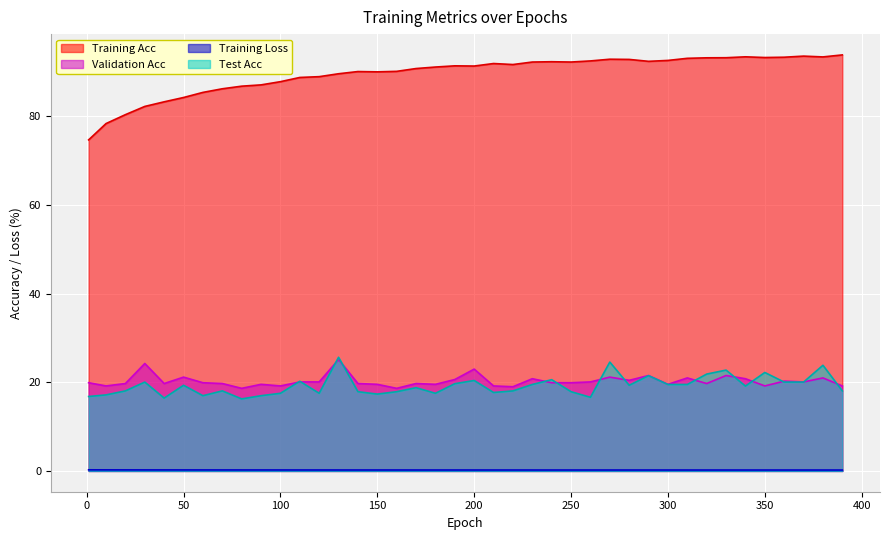

Where is the first local minimum for Test Acc?

40